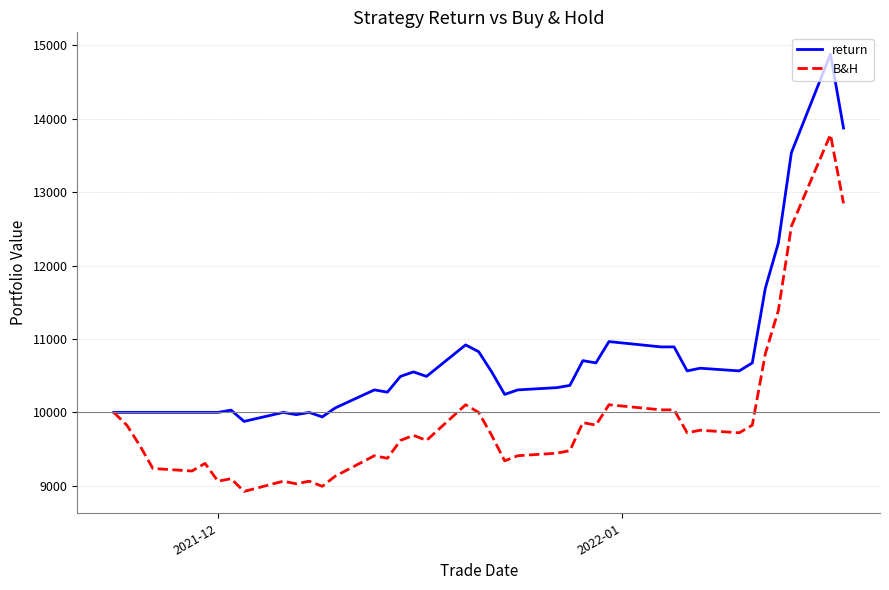

At how many categories does at least one series exceed 10759?

10